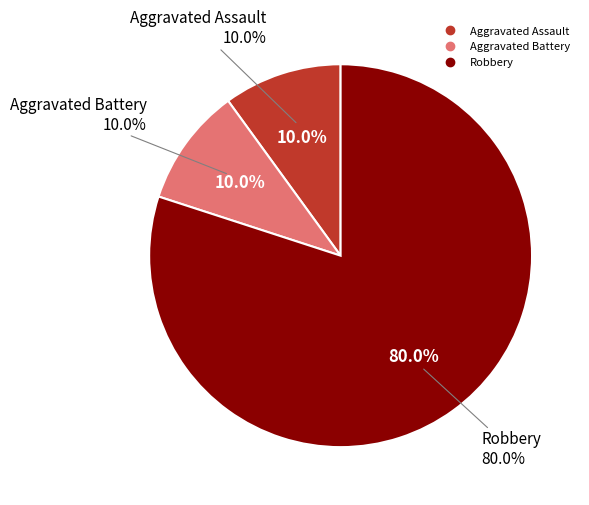

Is it true that Aggravated Assault is 10% of the pie?

True